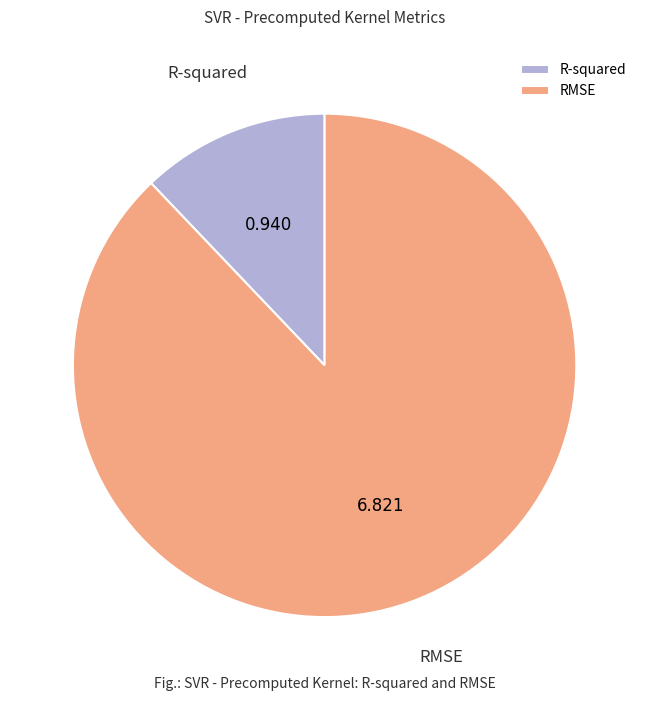

Is there a majority slice in this chart?

Yes